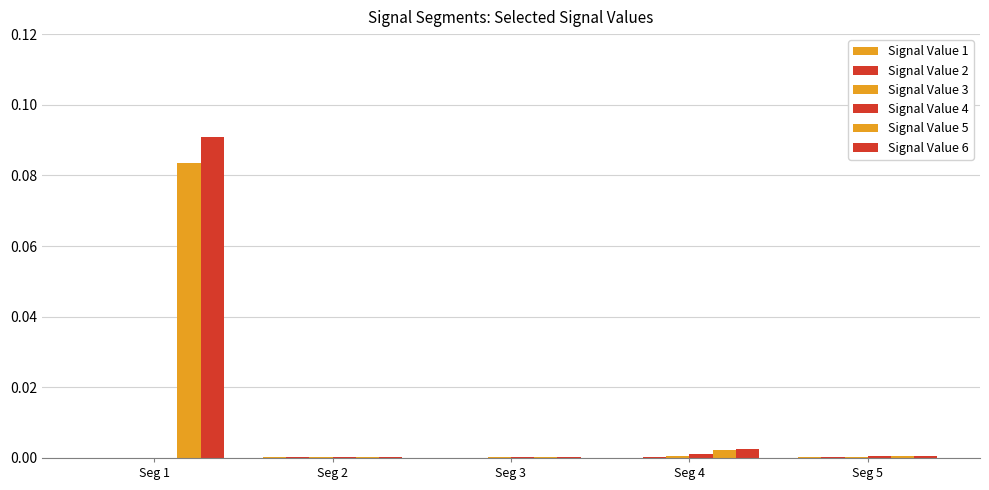

How many series are shown in this chart?

6